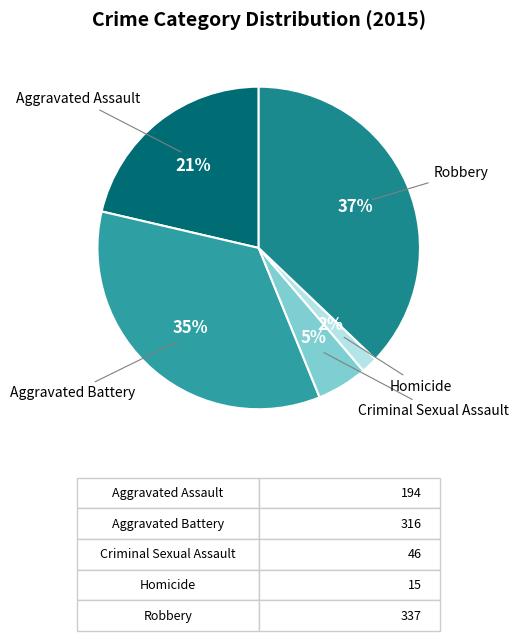

Count the number of slices in the pie.

5